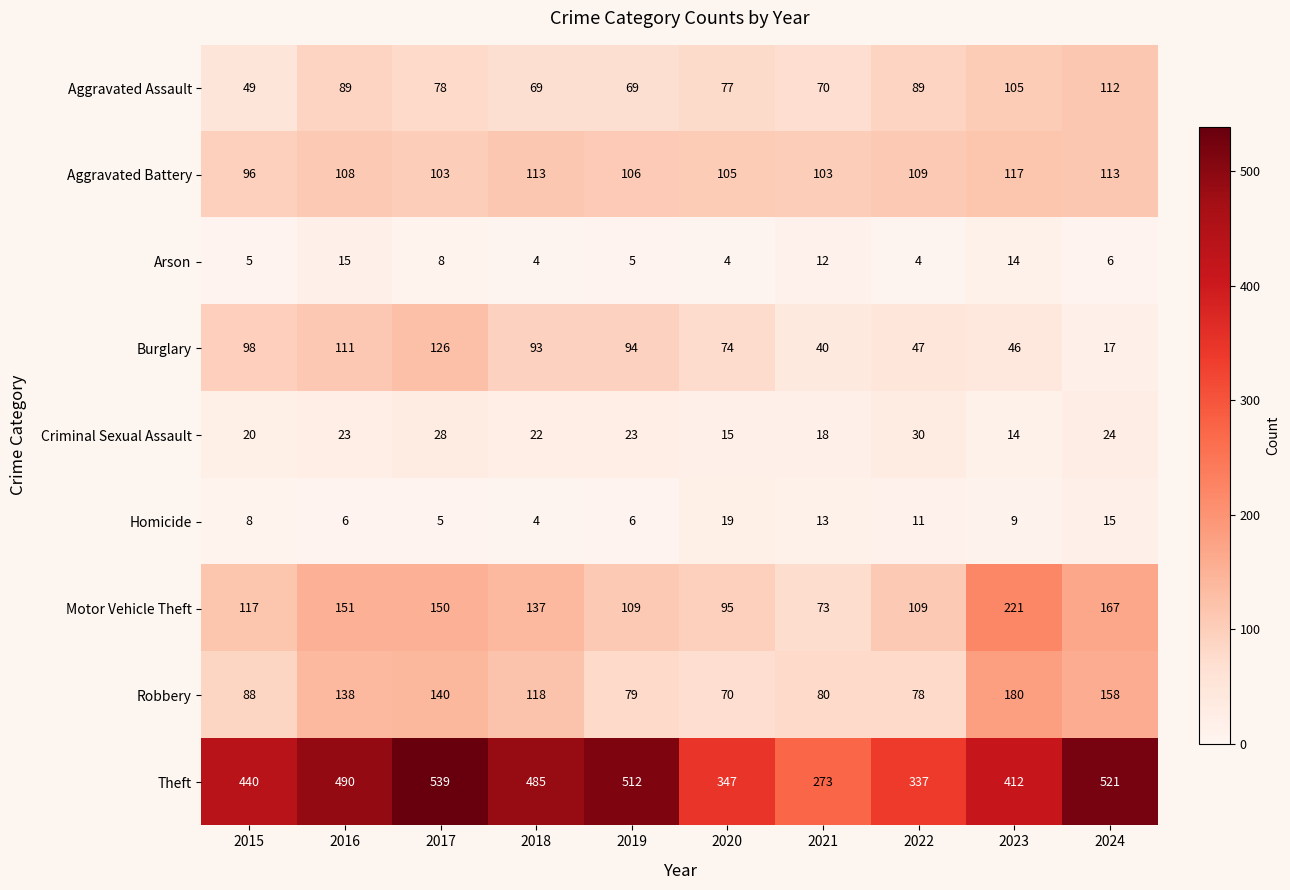

What value does the Burglary series have at 2022, to the nearest 10?

50